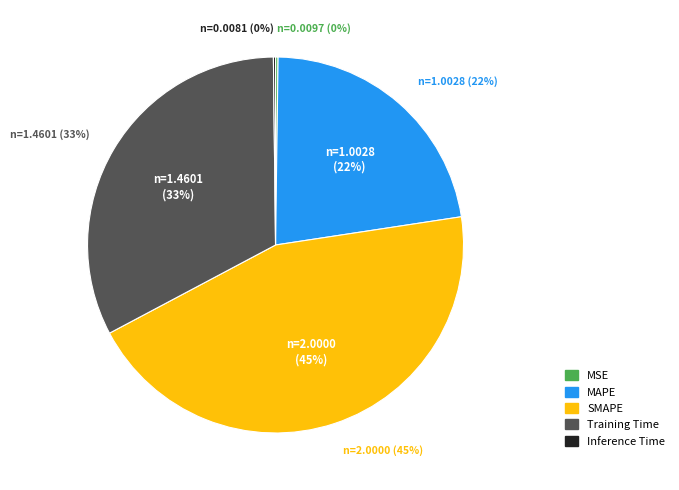

Count the number of slices in the pie.

5